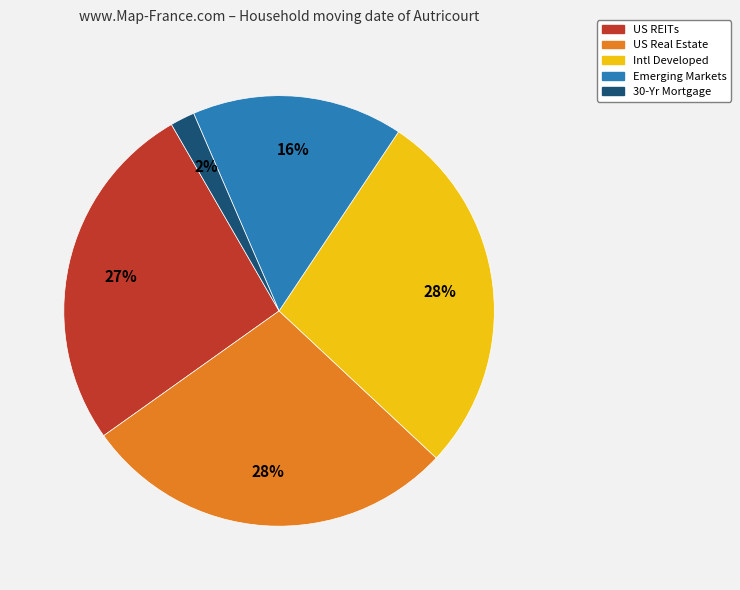

Combined, do 30-Yr Mortgage and Intl Developed account for over 50%?

No